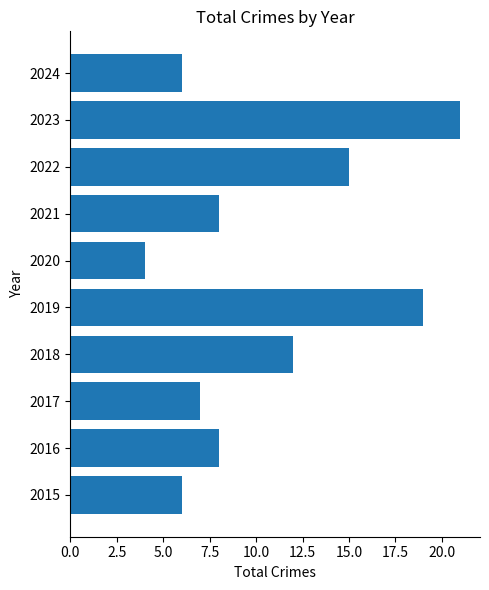

Reading bottom to top, what are all the values shown in this chart?

6	8	7	12	19	4	8	15	21	6